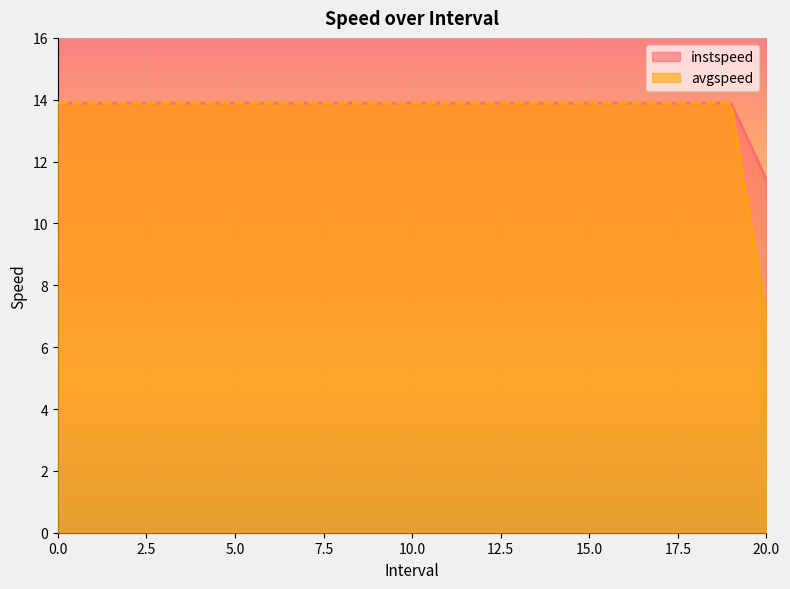

True or false: instspeed has a value of 13.9 at 9.

True